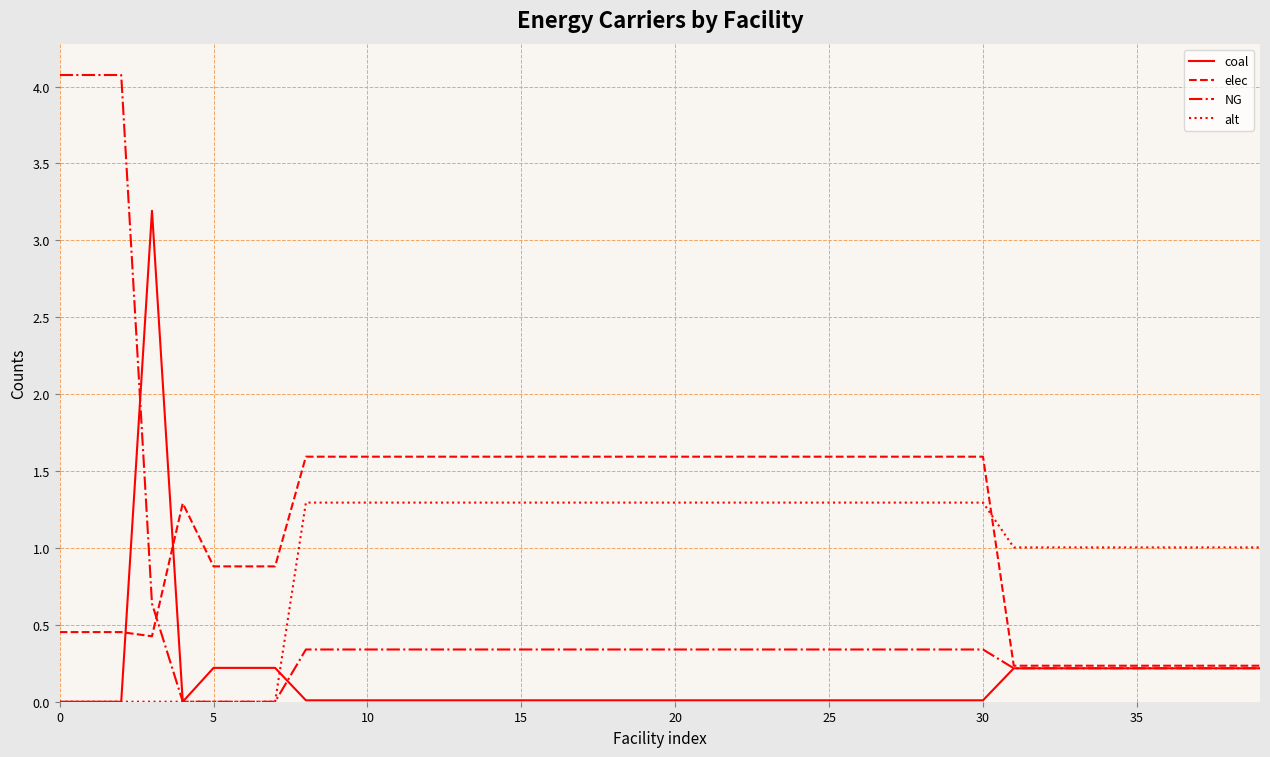

List the series in order of their peak value, highest first.

NG, coal, elec, alt